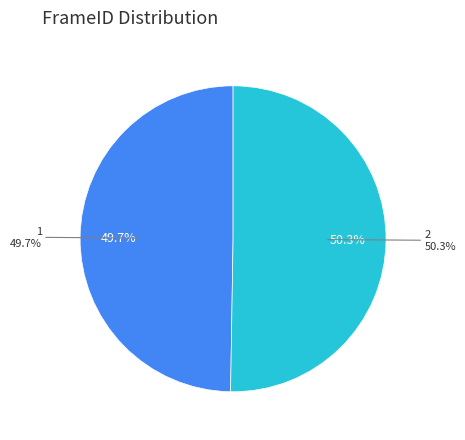

The 1 slice represents 50% of the pie. True or false?

True